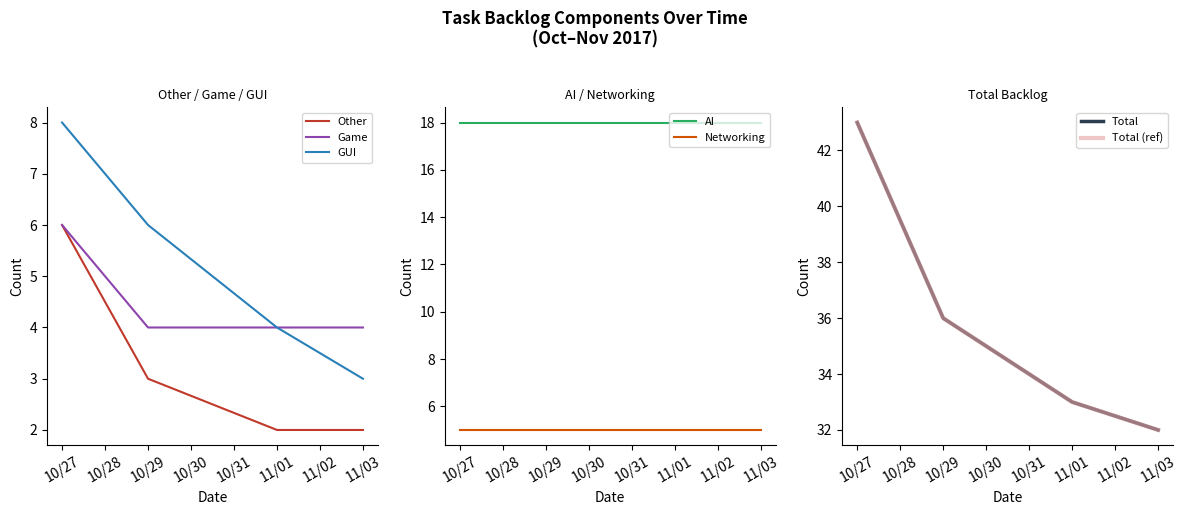

What is the approximate value of Other at 10/27?

6